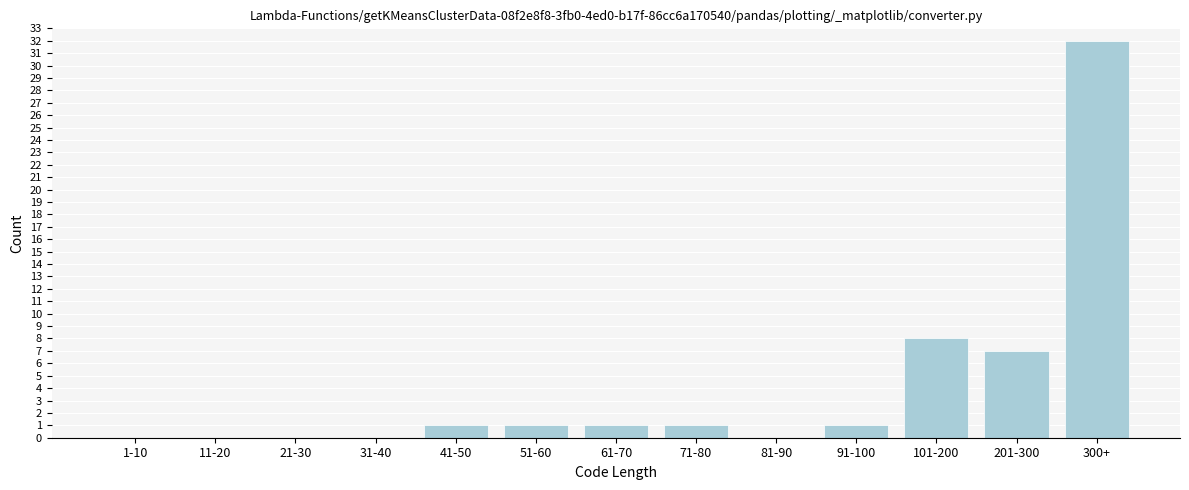

Reading left to right, what are all the values shown in this chart?

1-10=0	11-20=0	21-30=0	31-40=0	41-50=1	51-60=1	61-70=1	71-80=1	81-90=0	91-100=1	101-200=8	201-300=7	300+=32